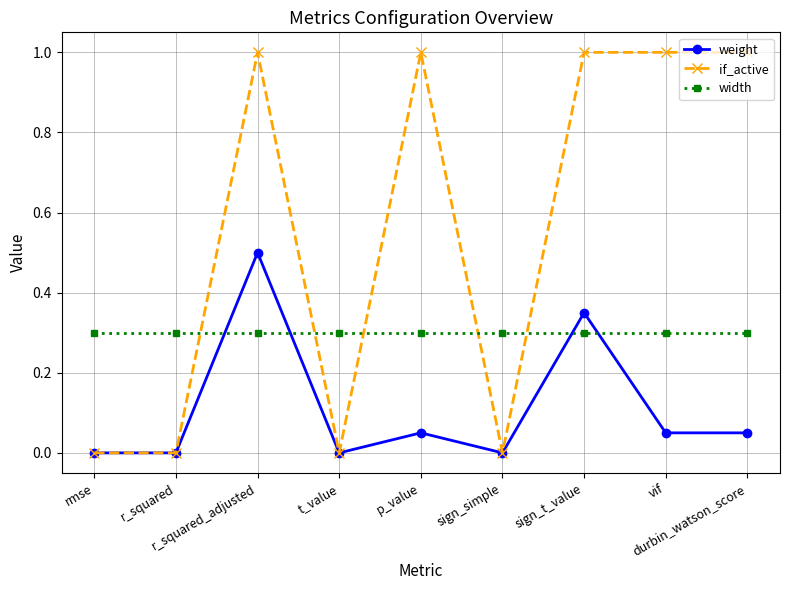

Where do if_active and width first cross each other?

r_squared and r_squared_adjusted